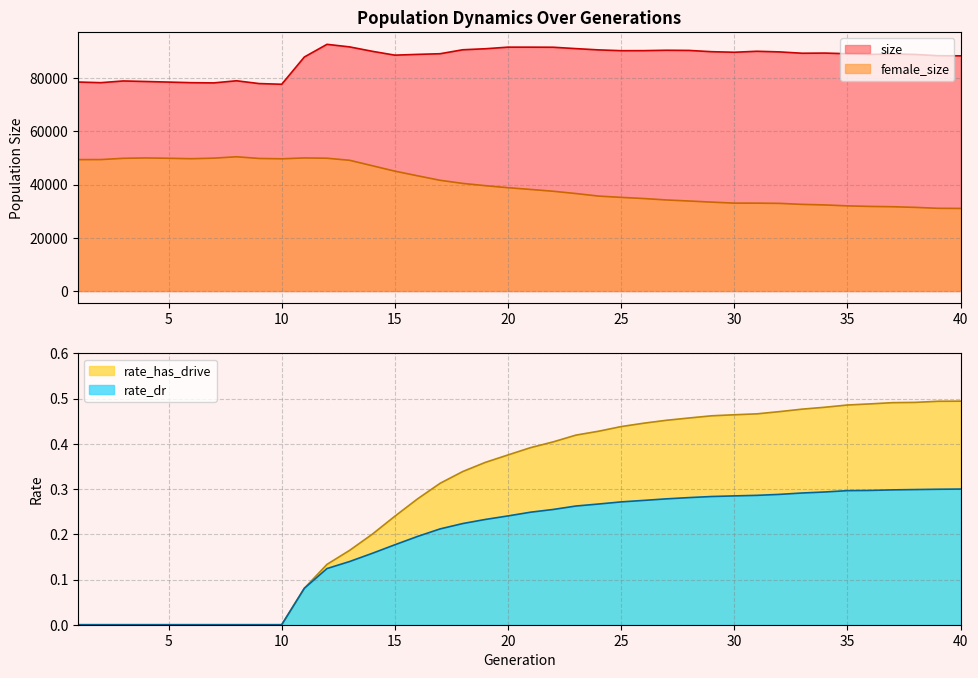

Does the chart have visible grid lines?

Yes